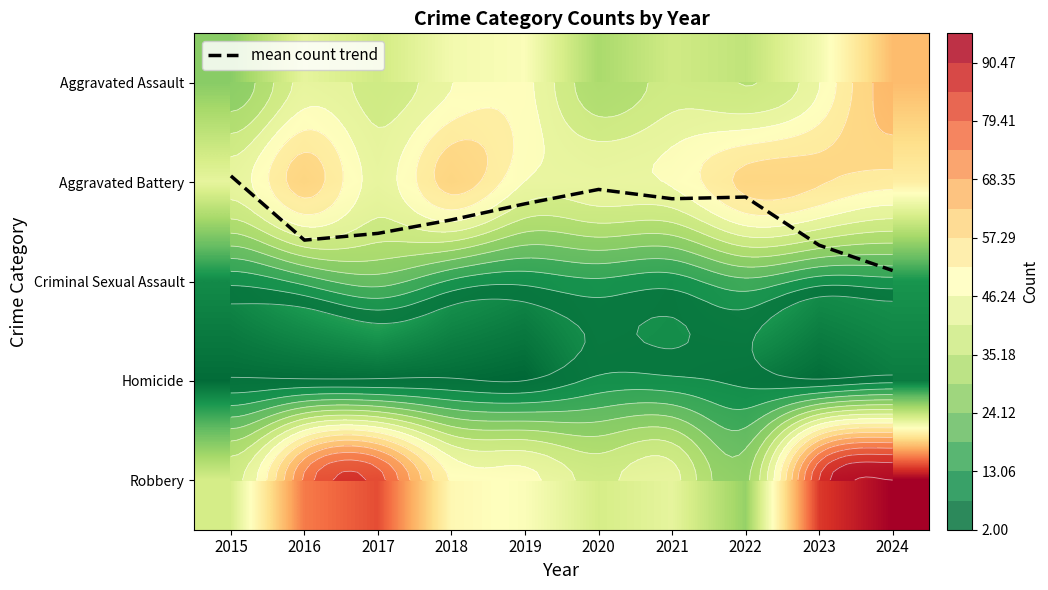

The Aggravated Assault series shows 66.9 at 2018. True or false?

False